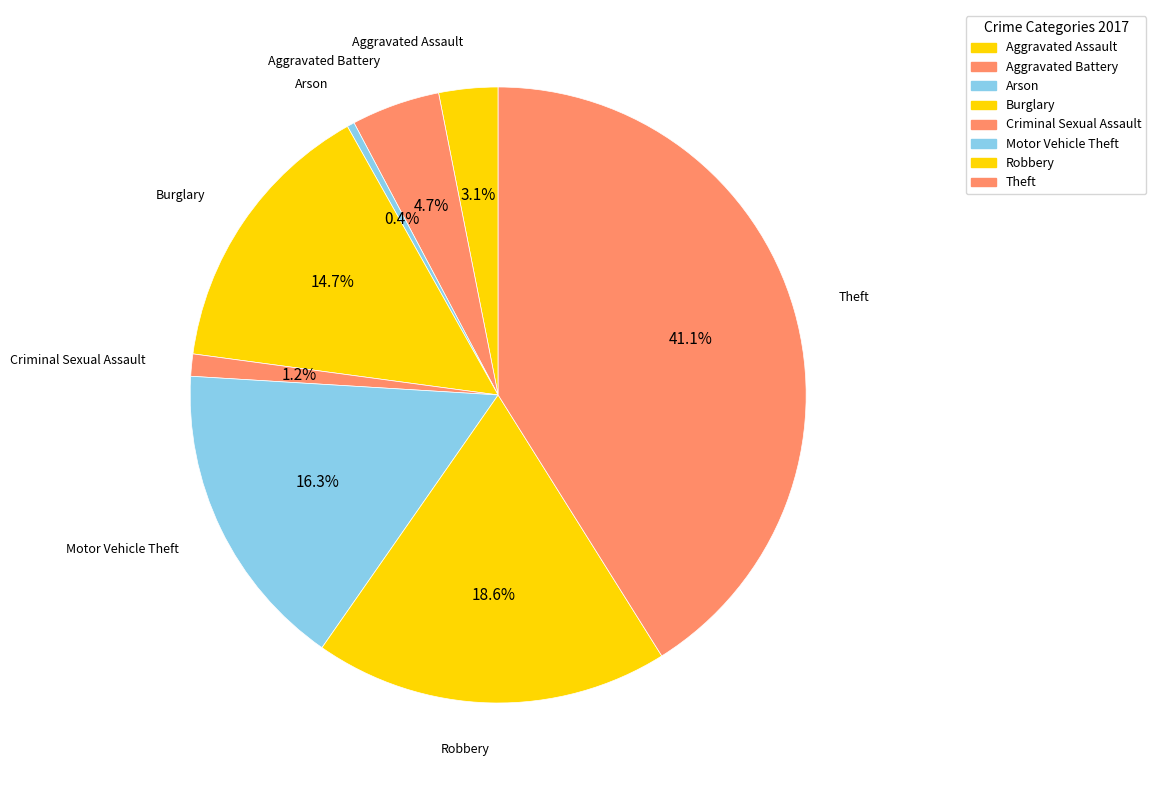

To the nearest percent, what portion does Motor Vehicle Theft represent?

16%